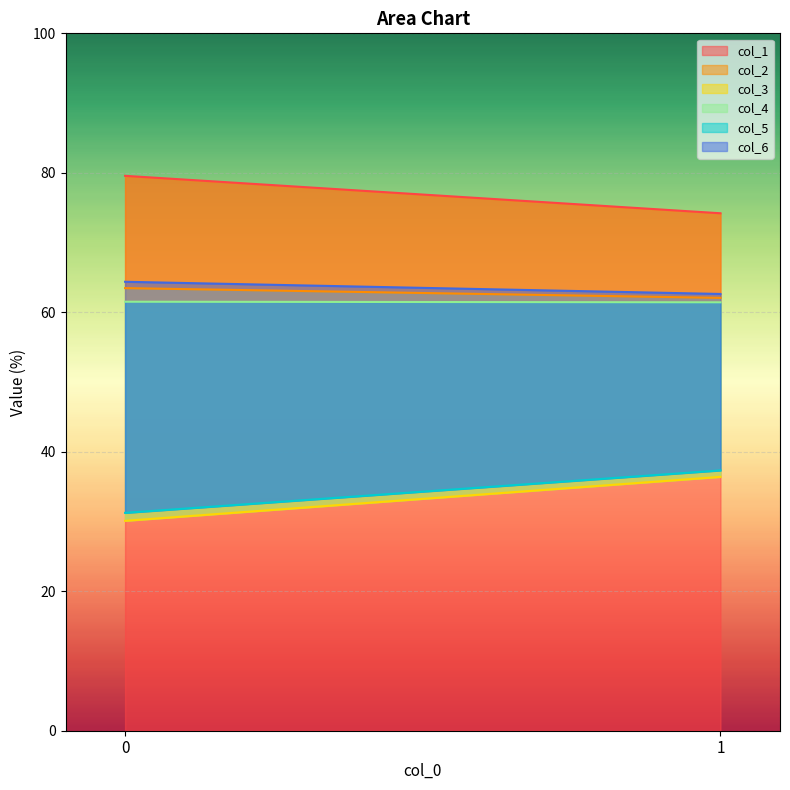

What is the value of the col_1 point at the 2nd from the left?

74.2